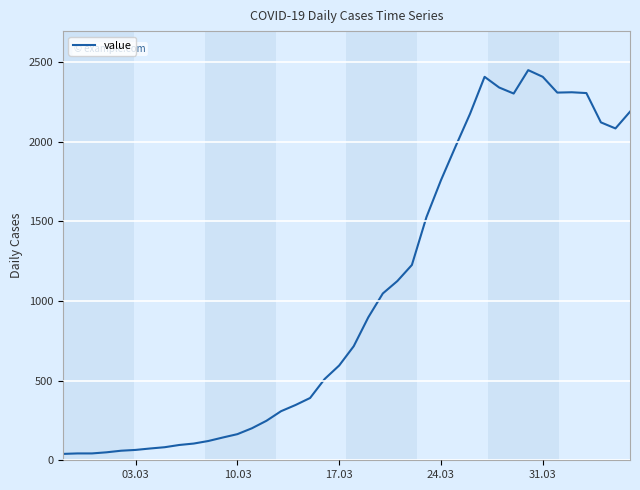

What is the difference between the maximum and minimum values?

2409